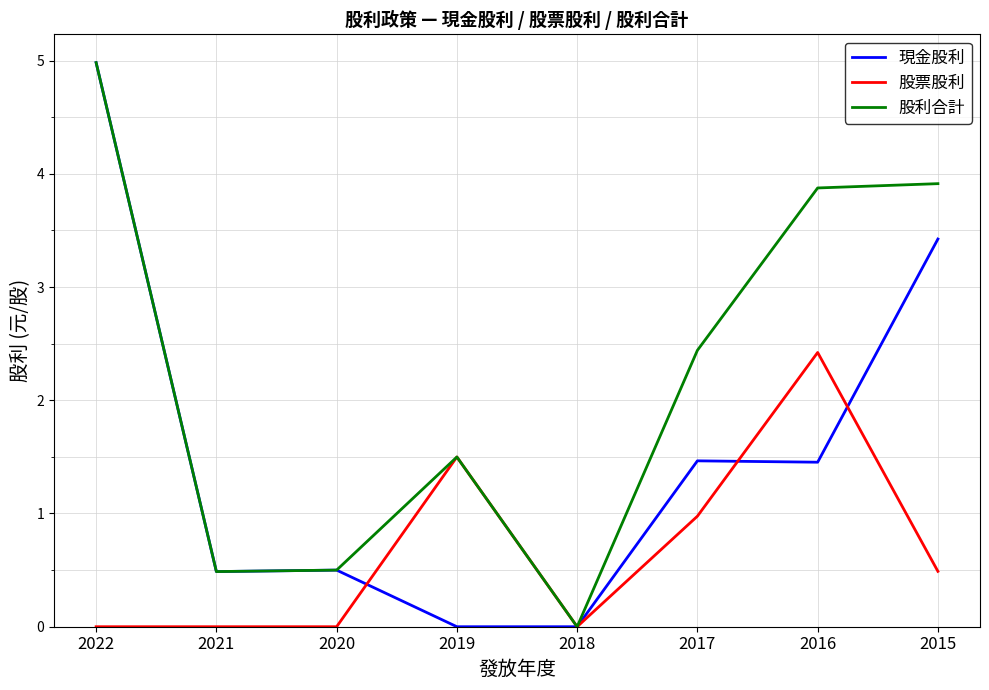

Which series has the largest total across all categories?

股利合計